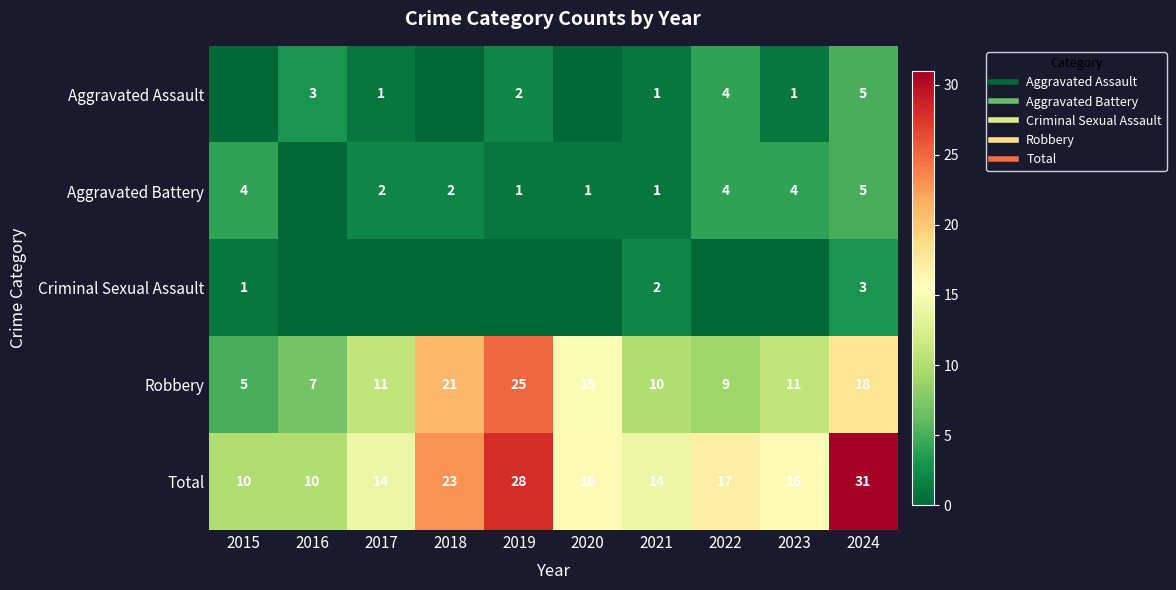

Between 2018 and 2020, which series saw the biggest shift?

Total